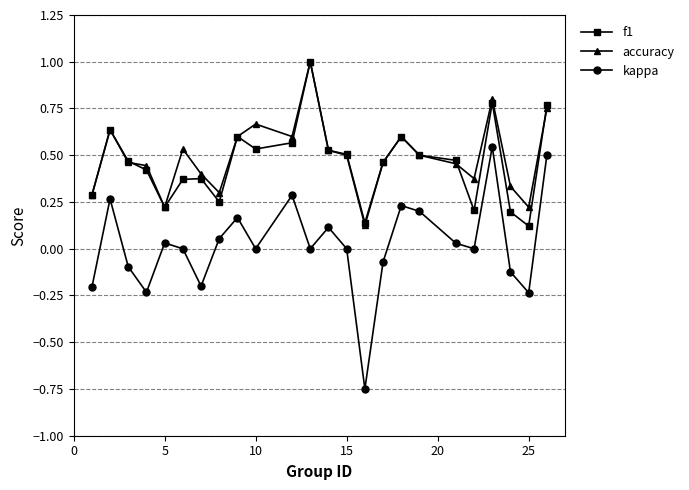

True or false: kappa and accuracy cross at least once.

False